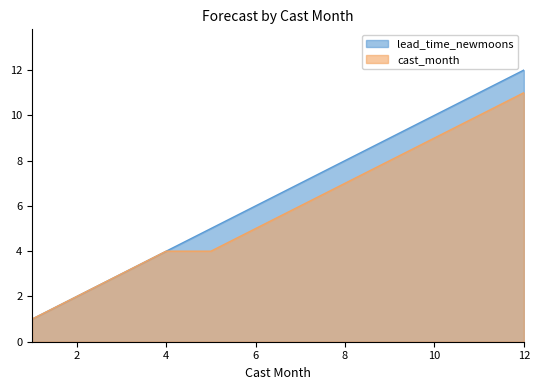

What is the minimum value for cast_month?

1